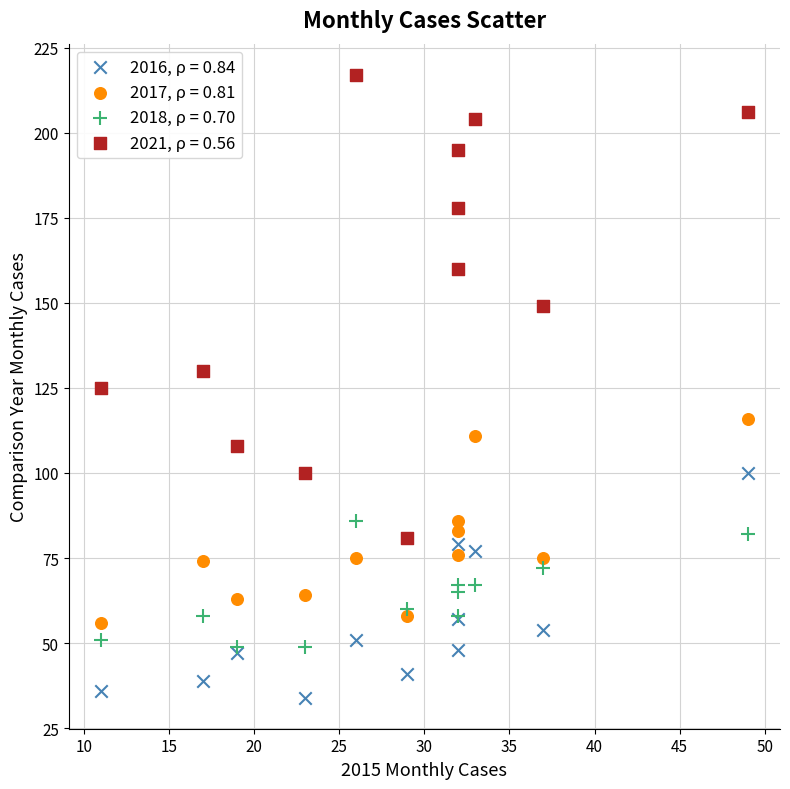

What are all the series names shown in the legend?

2016, ρ = 0.84, 2017, ρ = 0.81, 2018, ρ = 0.70, 2021, ρ = 0.56